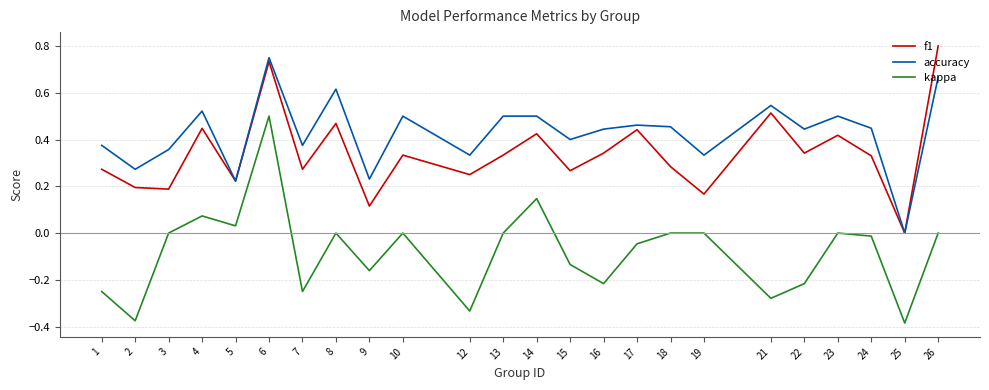

What are all the series names shown in the legend?

f1, accuracy, kappa